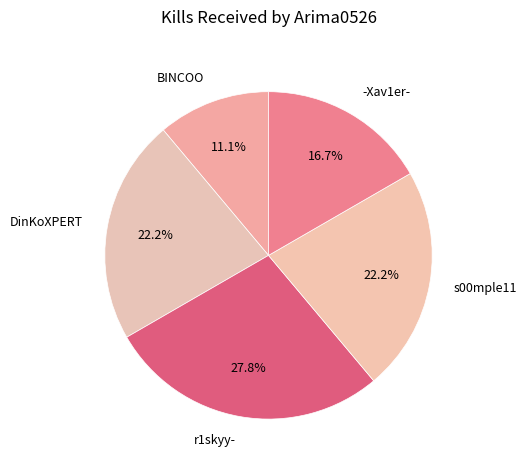

Combined, what portion of the pie is r1skyy- and s00mple11?

50.0%